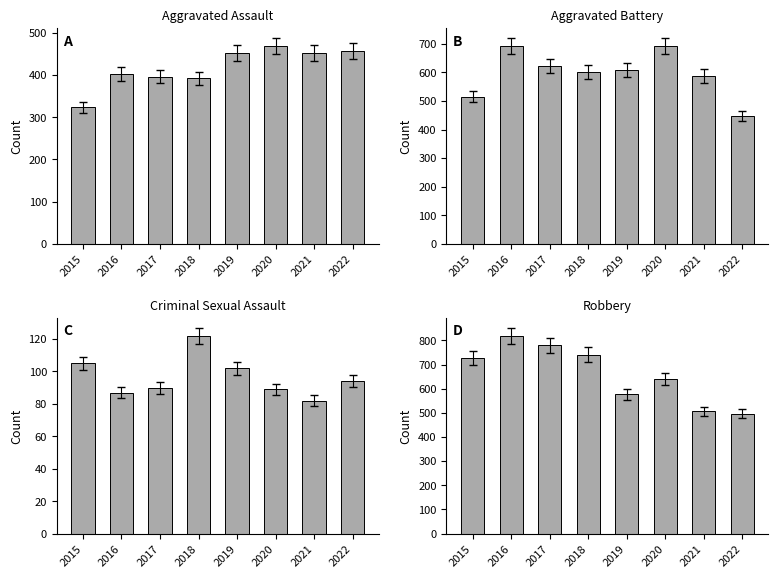

What is the value of the Criminal Sexual Assault bar at the 3rd from the left?

90